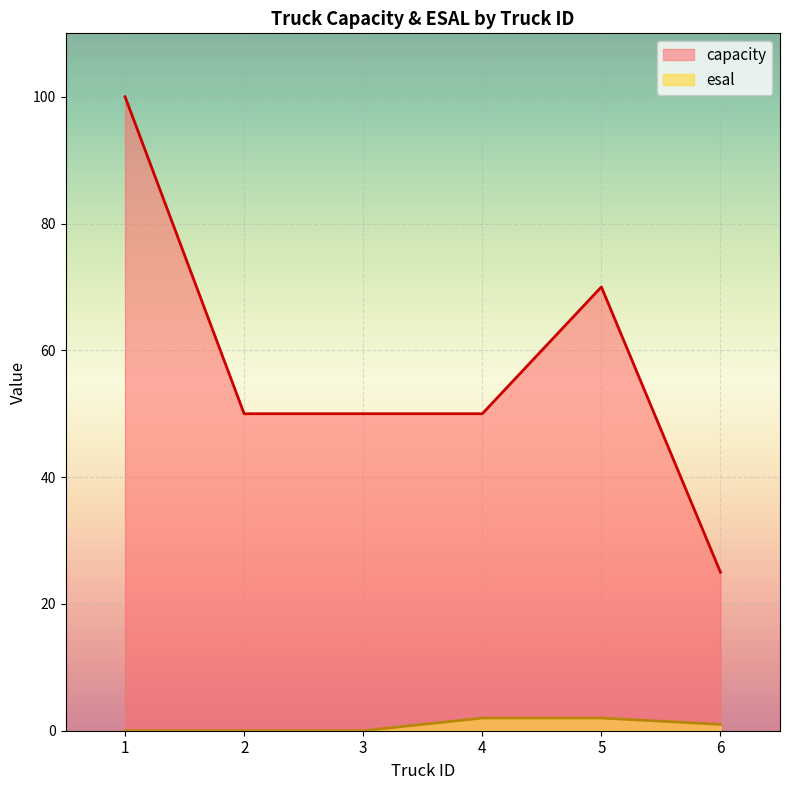

Reading left to right, extract all data points from this chart.

capacity: 1=100	2=50	3=50	4=50	5=70	6=25
esal: 1=0	2=0	3=0	4=2	5=2	6=1